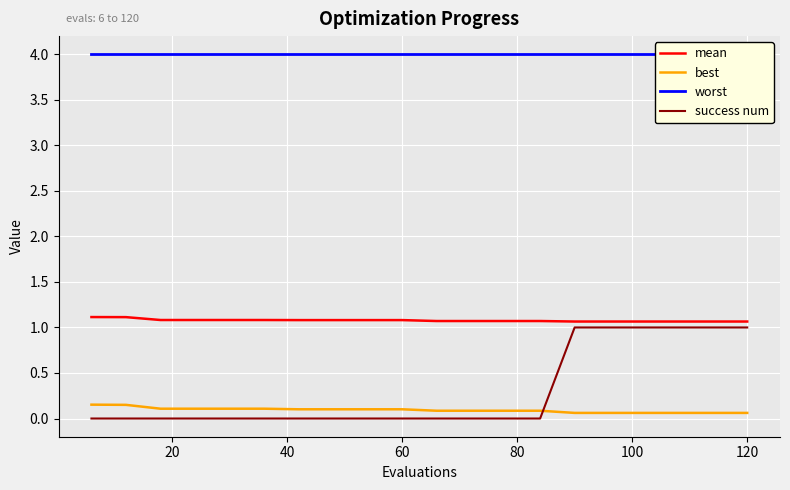

Is it true that mean equals 1.1 at 60?

True